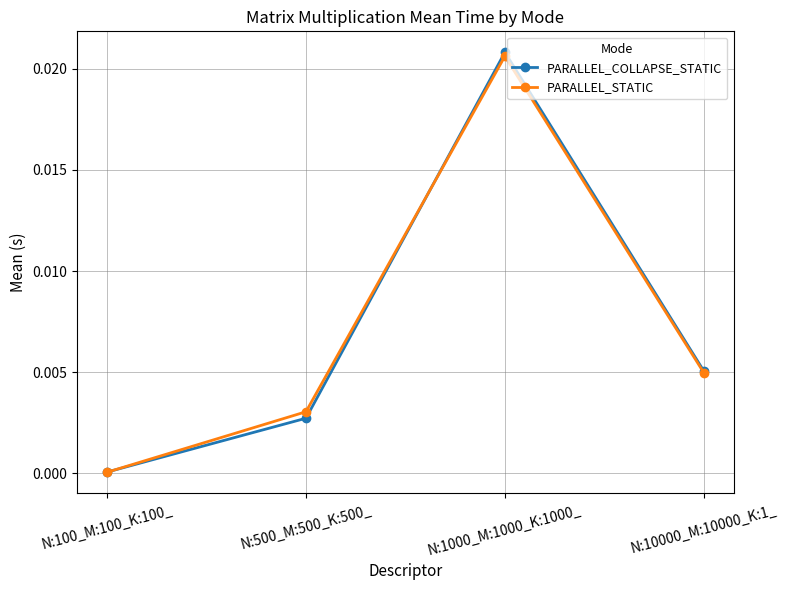

Is the value of PARALLEL_COLLAPSE_STATIC at N:1000_M:1000_K:1000_ greater than the value of PARALLEL_STATIC at N:500_M:500_K:500_?

Yes